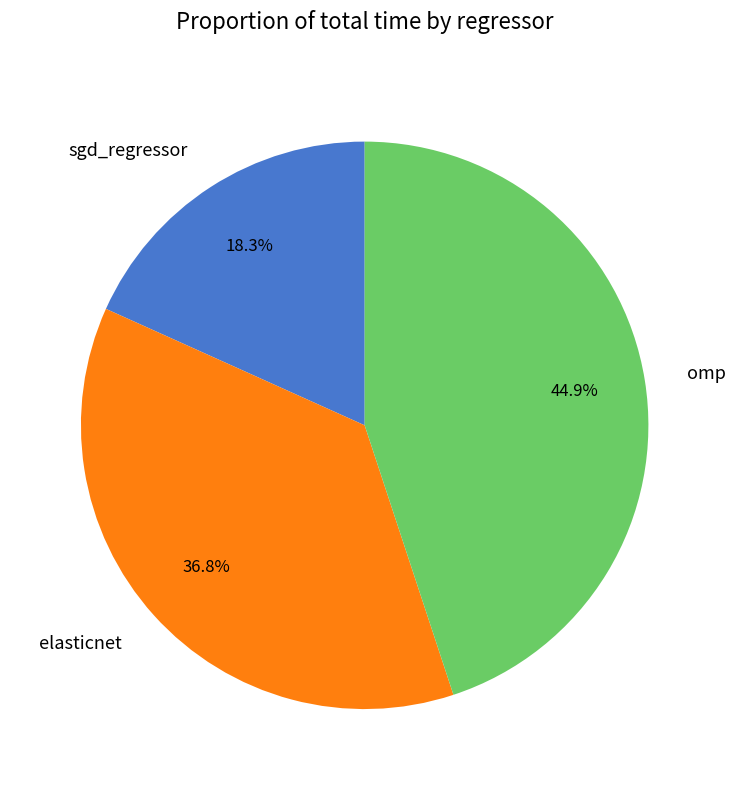

What percentage do elasticnet and sgd_regressor together represent?

55.1%